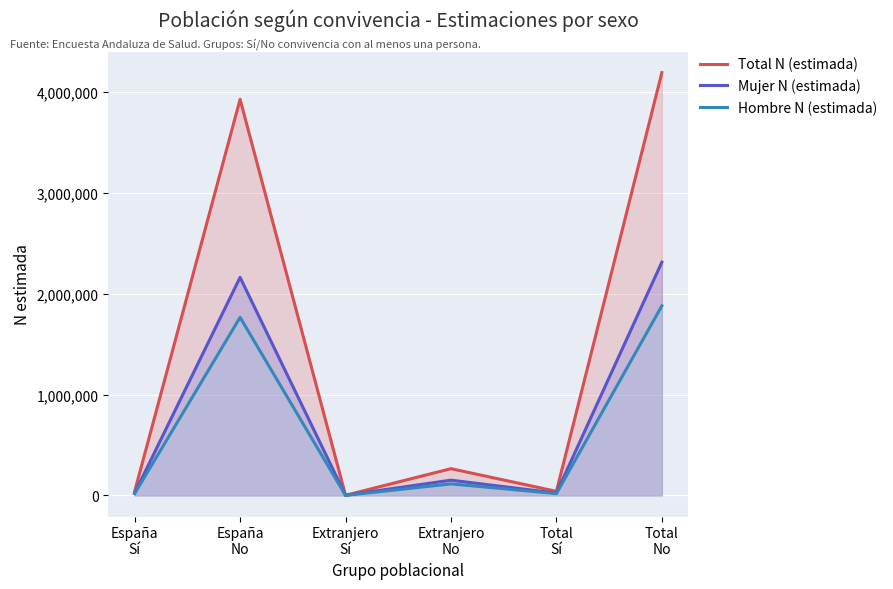

Count the number of categories in the chart.

6